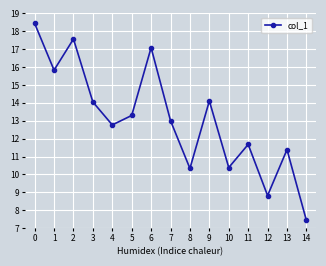

The value at 14 is 12.8. True or false?

False